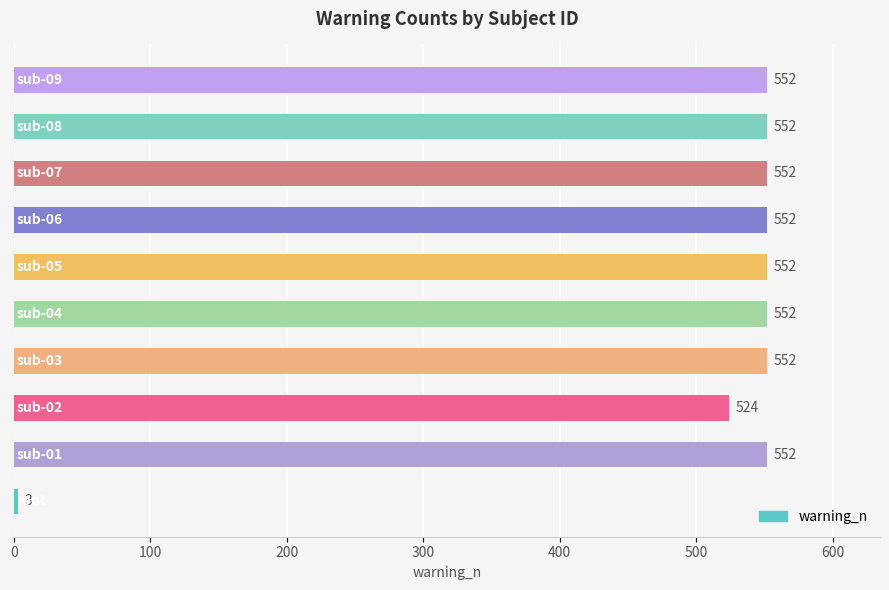

What is the average value?

494